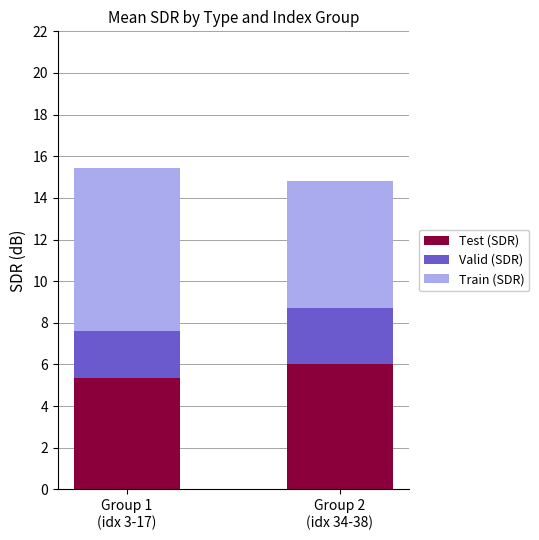

What is the average value of the Test (SDR) series?

5.7